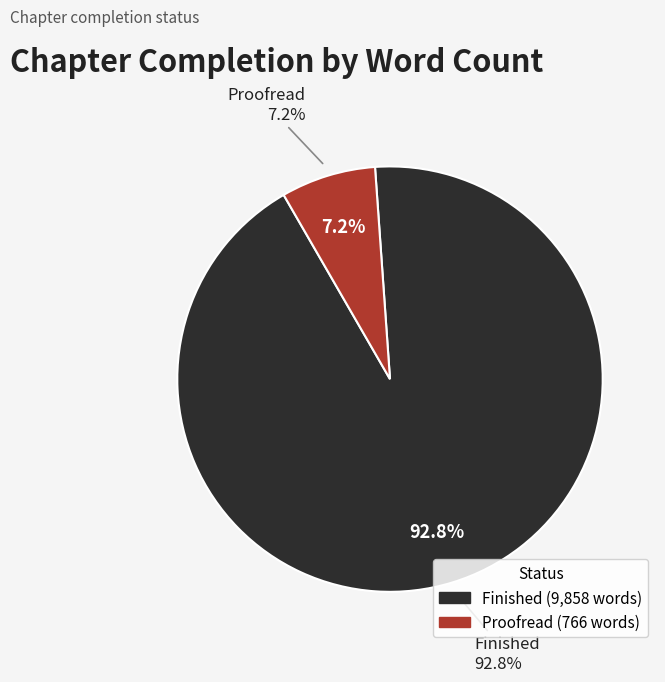

Which category has the smallest portion of the pie?

proofread